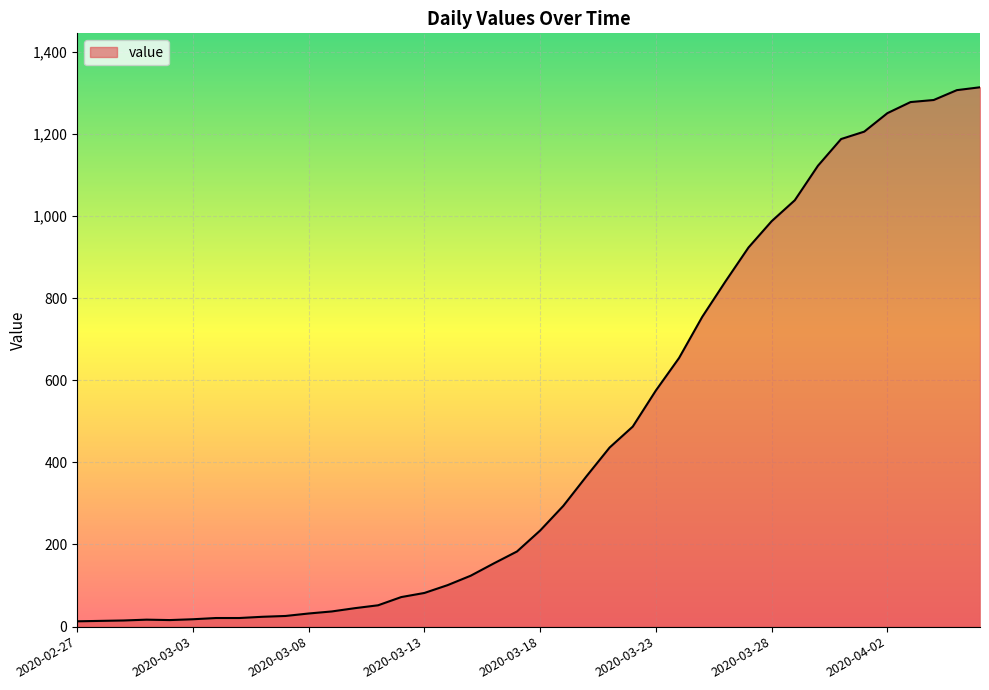

What is the difference between the maximum and minimum values?

1300